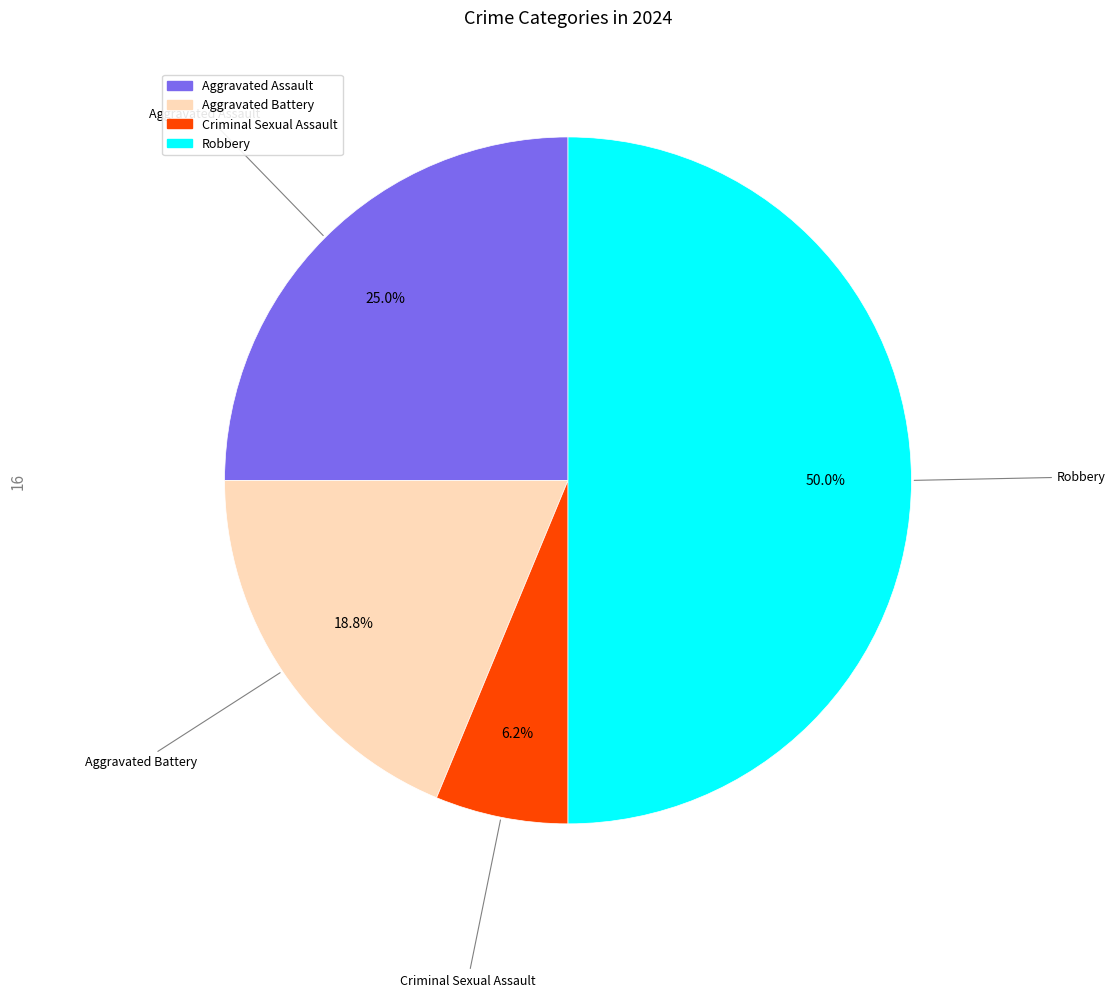

Is the sum of Aggravated Battery and Criminal Sexual Assault greater than half?

No